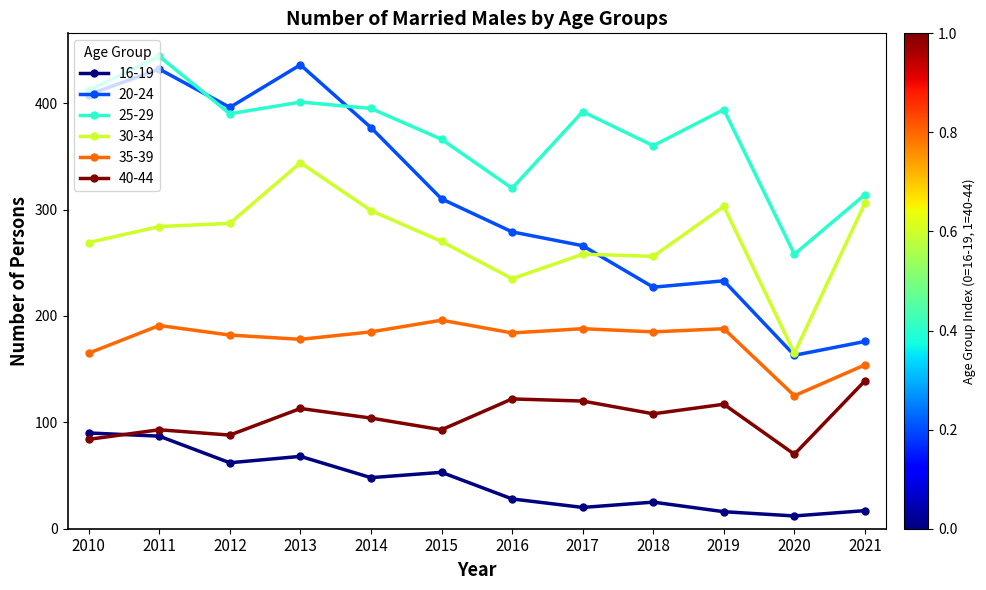

At which category does the chart reach its minimum across all series?

2020